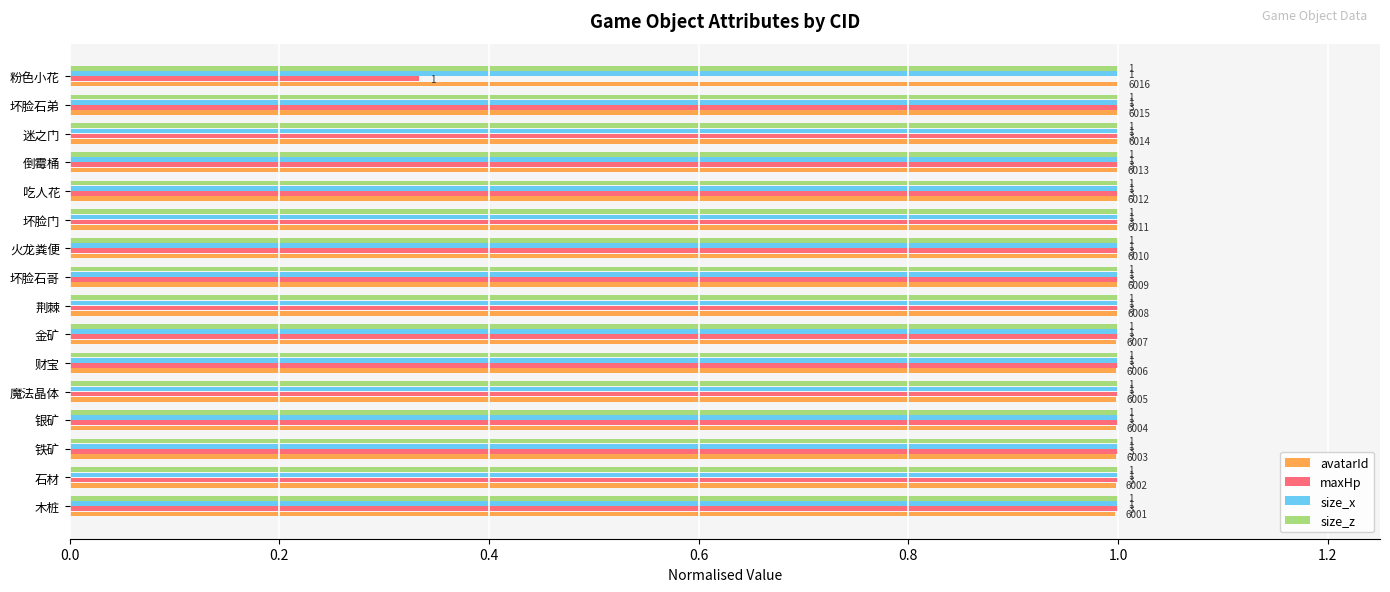

Which series has the largest range (max minus min)?

maxHp